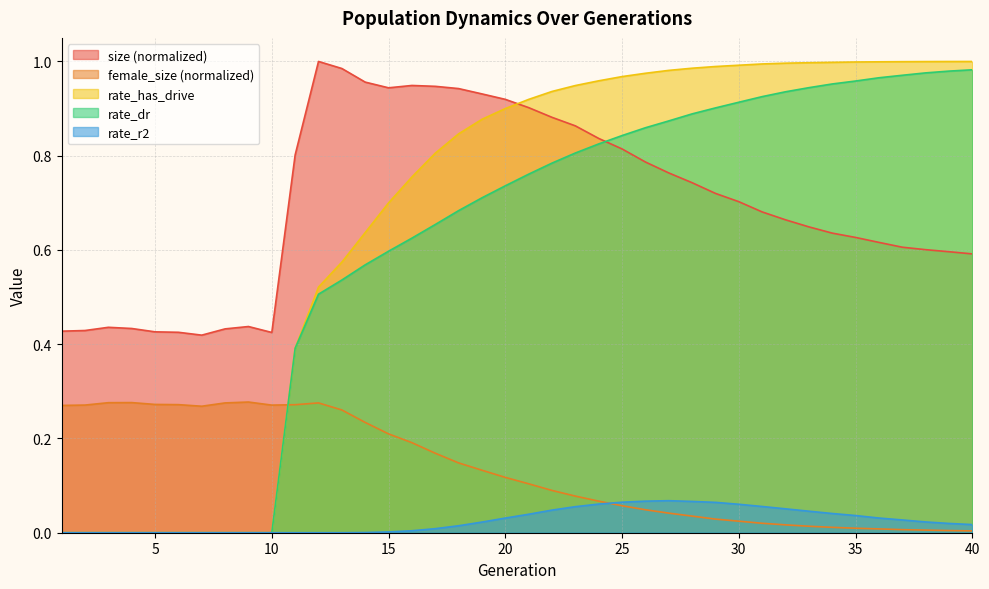

At which category is the sum across all series the highest?

23